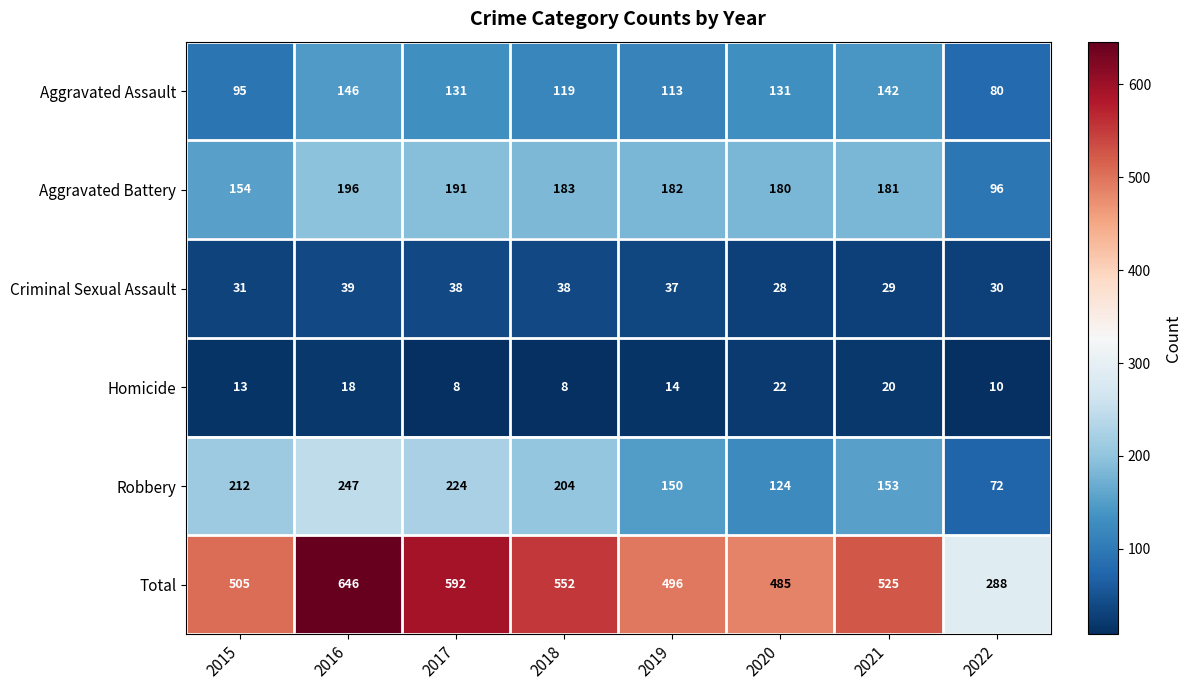

True or false: Aggravated Battery has a value of 244 at 2021.

False